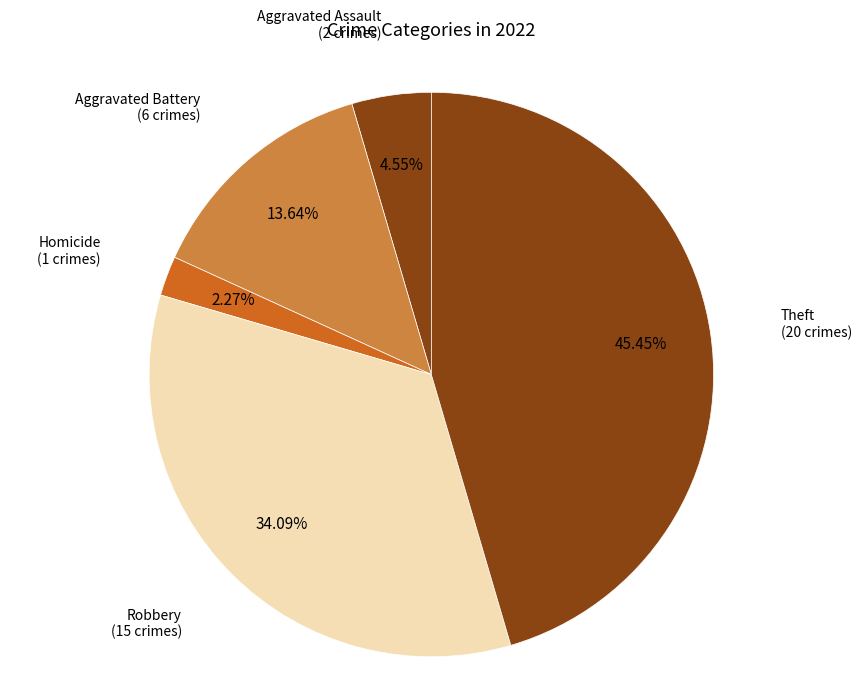

Count the number of slices in the pie.

5